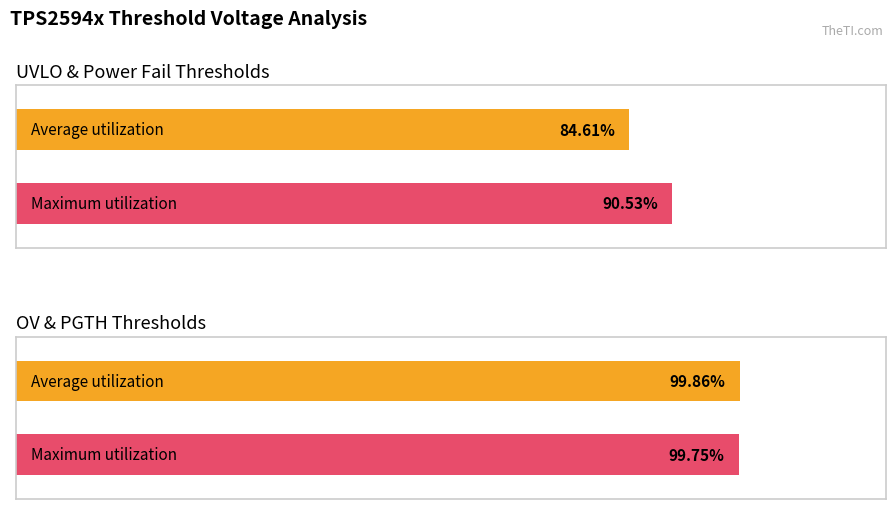

Is the value of Maximum utilization at OVf_final greater than the value of Average utilization at UV_final?

Yes